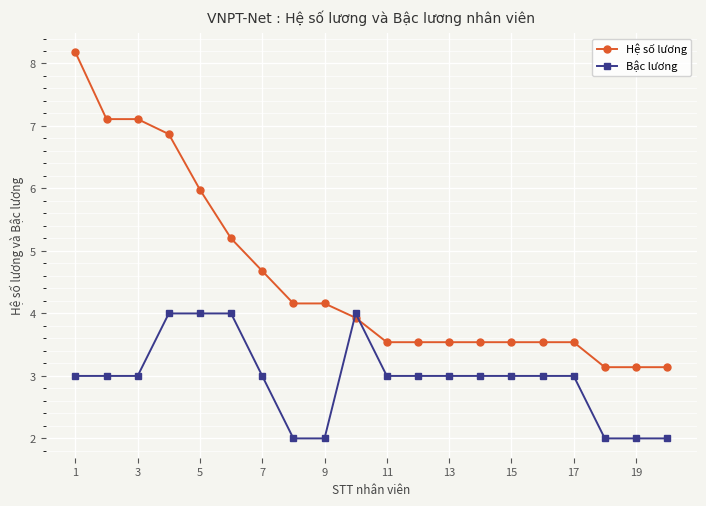

At how many categories does at least one series exceed 5?

6